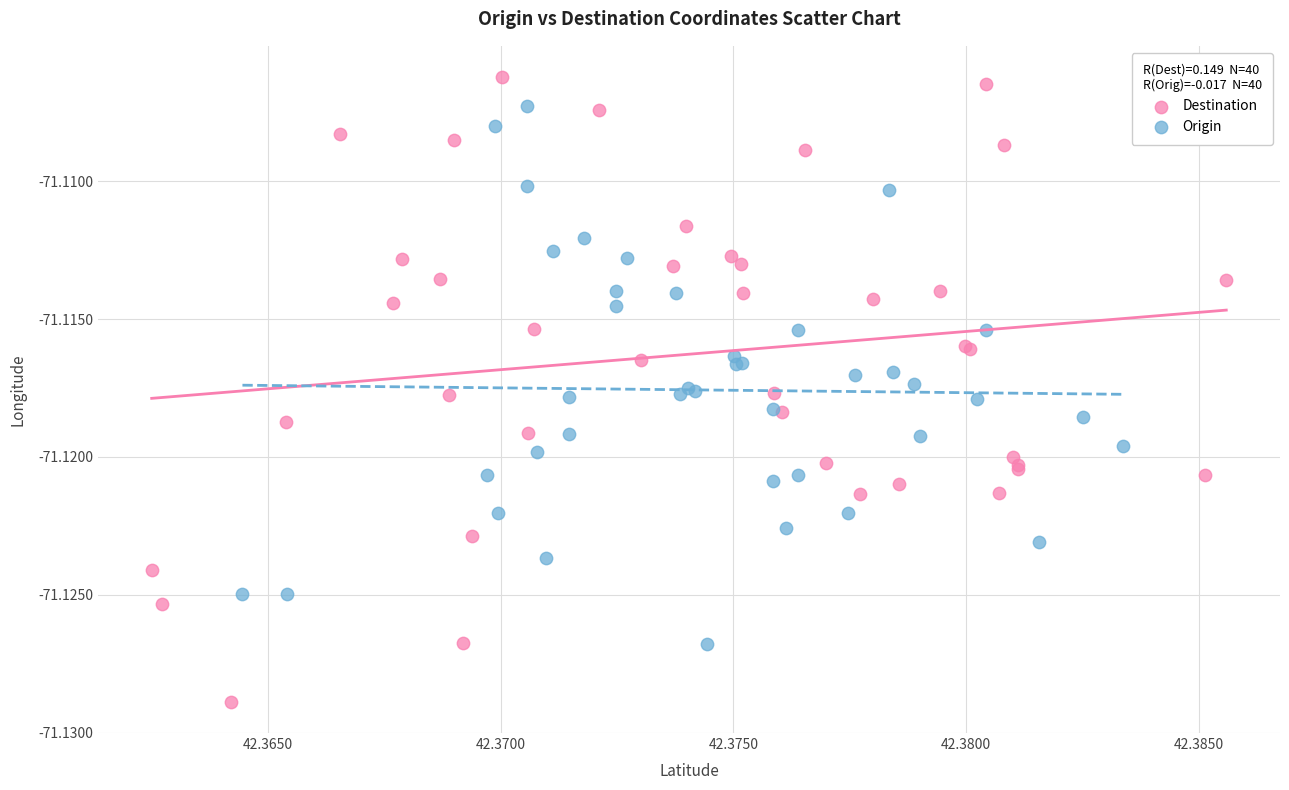

Which series contains the highest Y value?

Destination